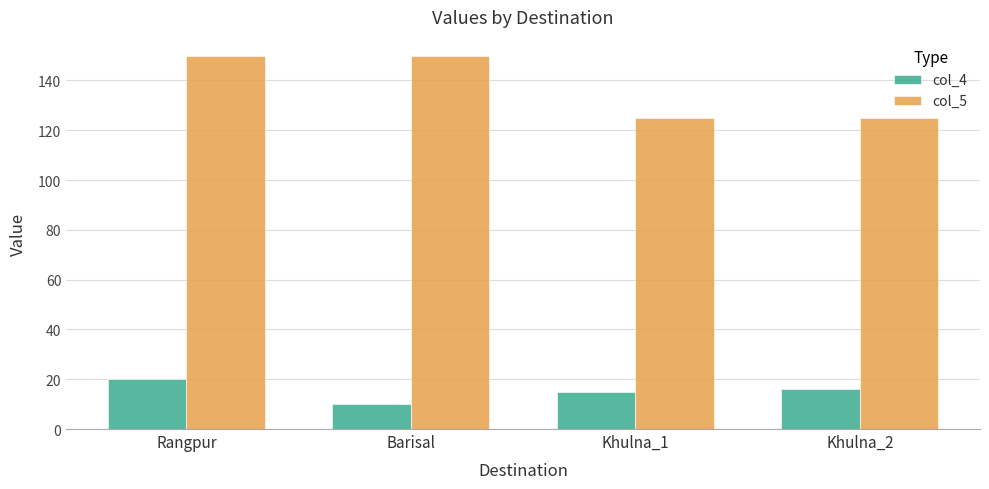

What is the minimum value shown in the chart?

10